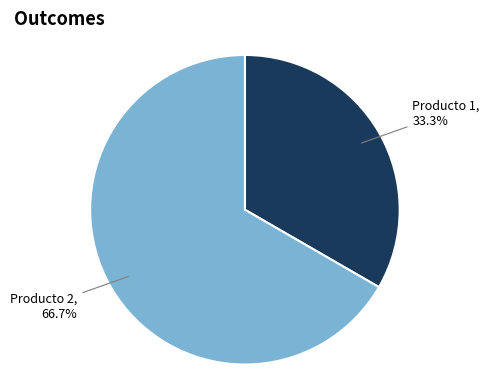

Is there a majority slice in this chart?

Yes